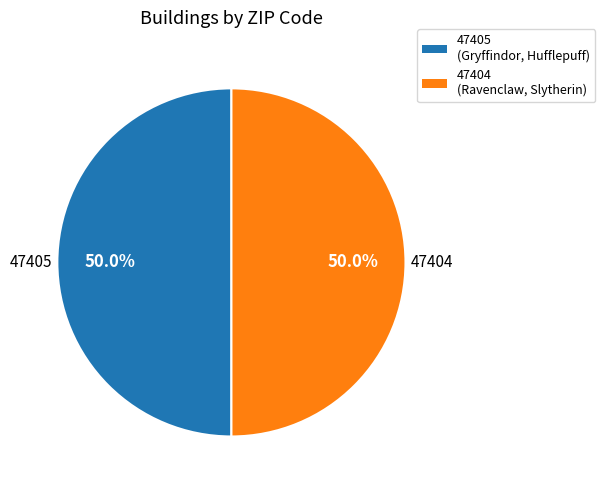

What is the ratio of the value at 47405 (Gryffindor, Hufflepuff) to the value at 47404 (Ravenclaw, Slytherin)?

1.0